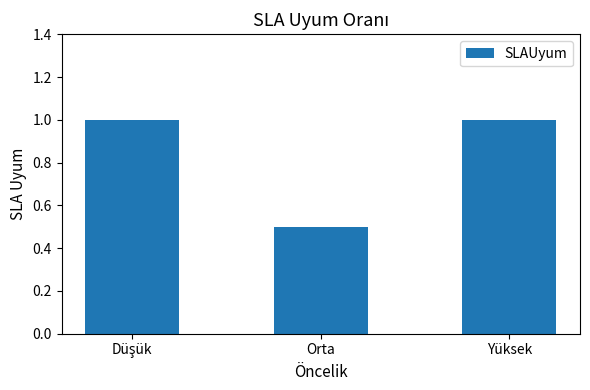

Which label corresponds to the smallest value in the chart?

Orta